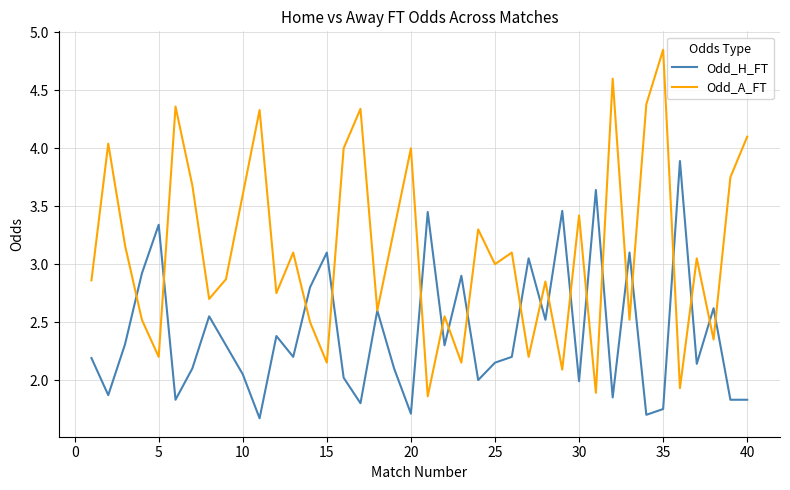

List the series in order of their peak value, highest first.

Odd_A_FT, Odd_H_FT